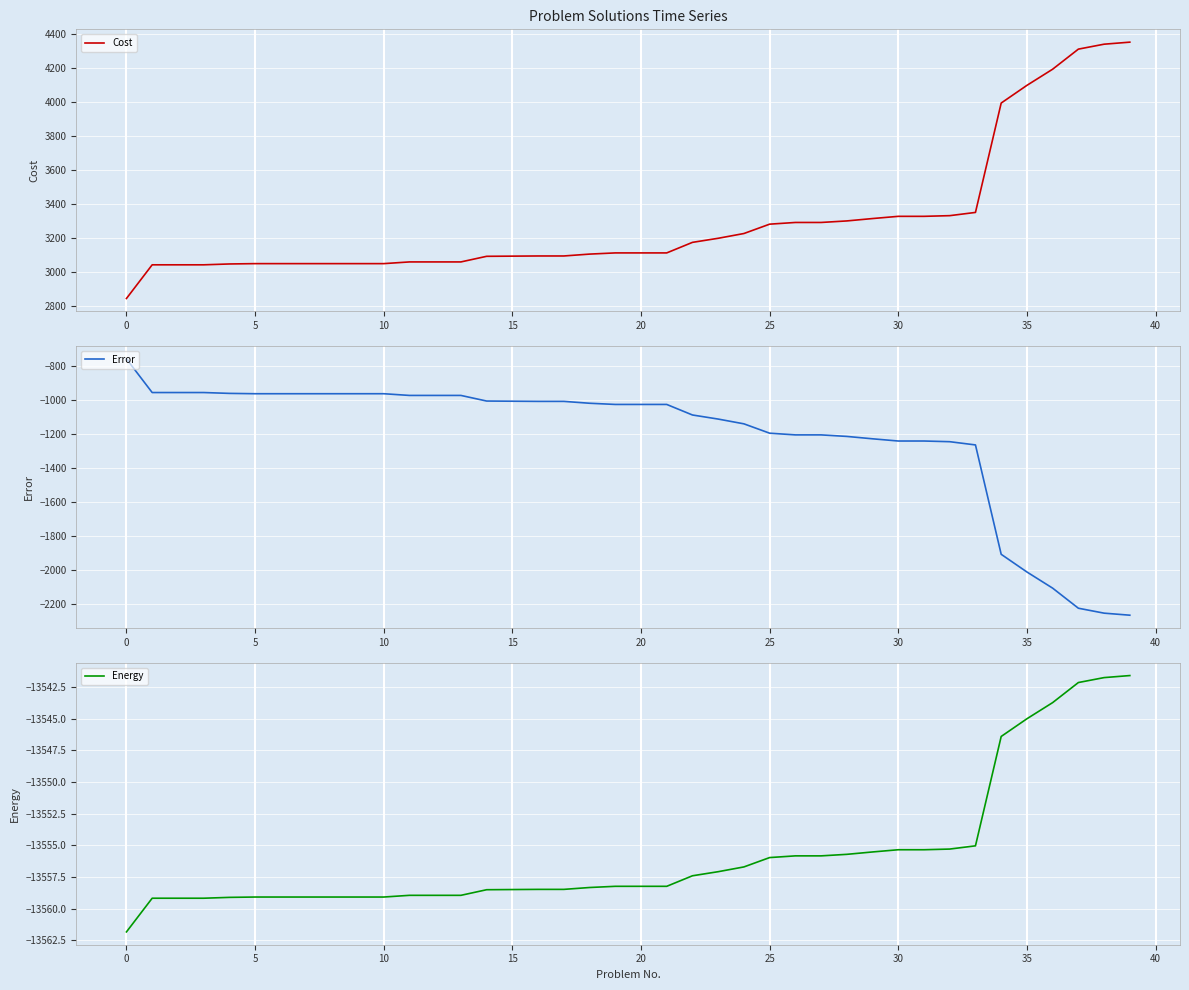

Which category has the lowest value in the Cost series?

0